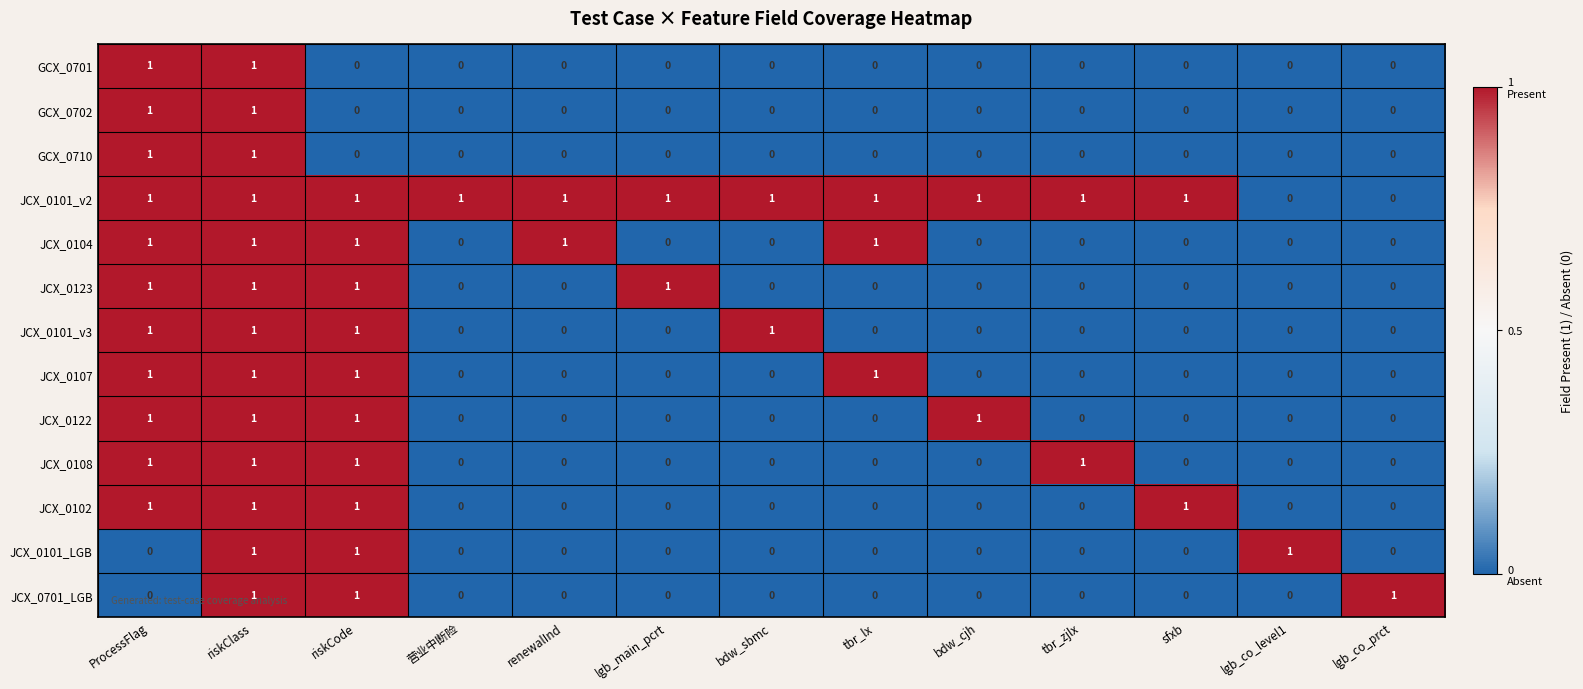

The value of JCX_0701_LGB at 营业中断险 is 1. True or false?

False